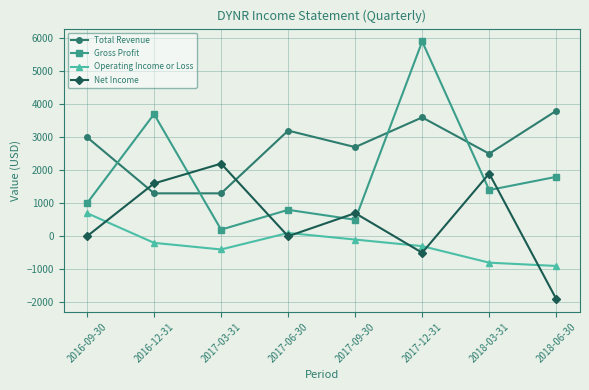

True or false: Gross Profit has a value of 1000 at 2016-09-30.

True